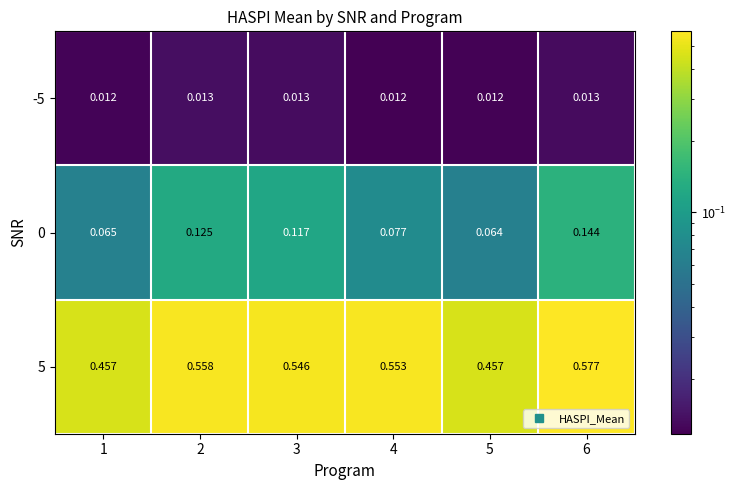

Is the value of 5 at 6 greater than the value of 0 at 2?

Yes